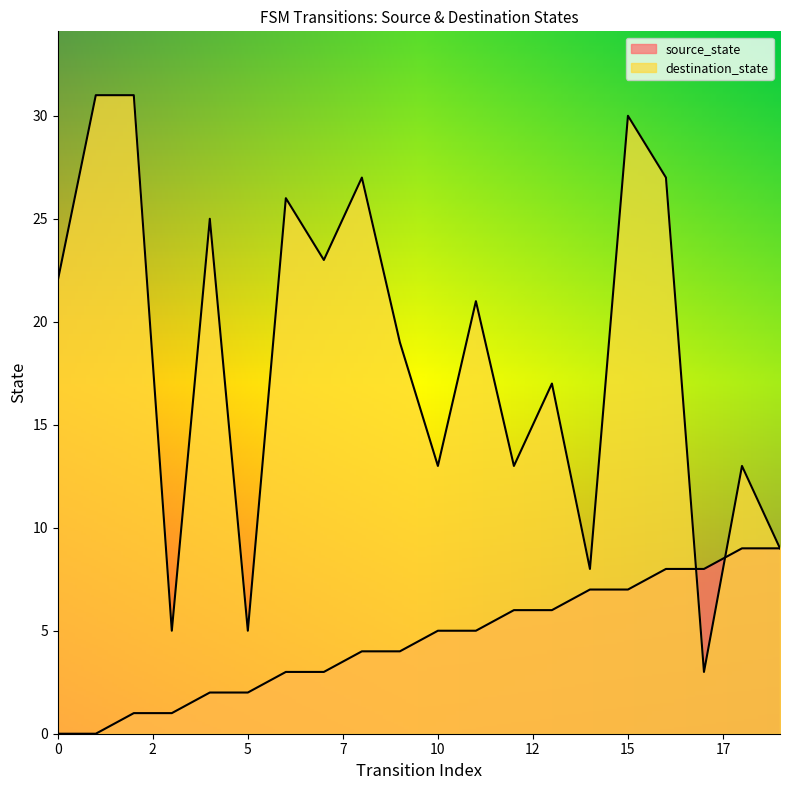

In destination_state, how many points are lower than both neighbors (excluding endpoints)?

7